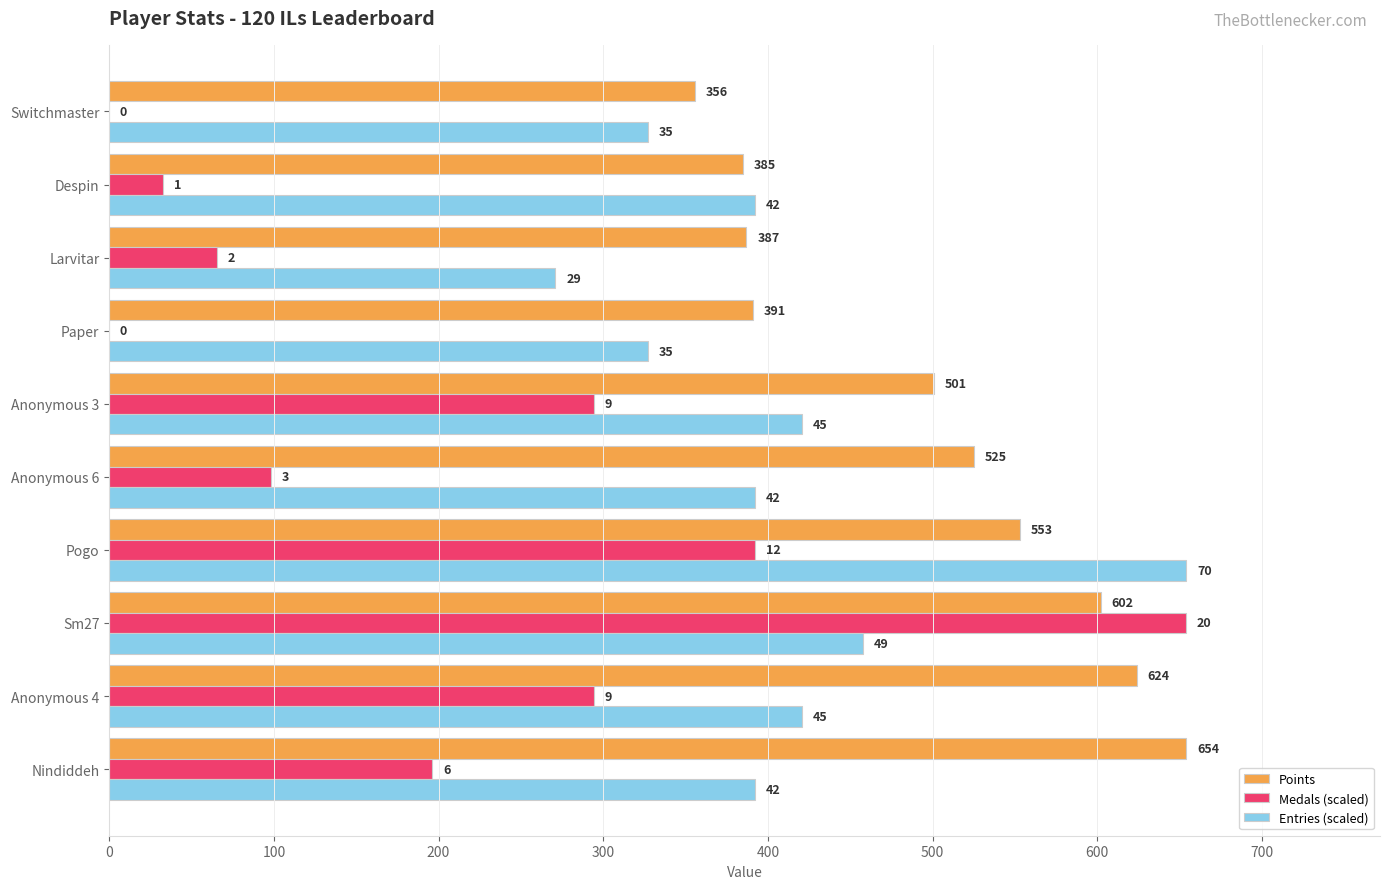

What is the value of the Entries (scaled) bar at the 6th from the left?

420.4